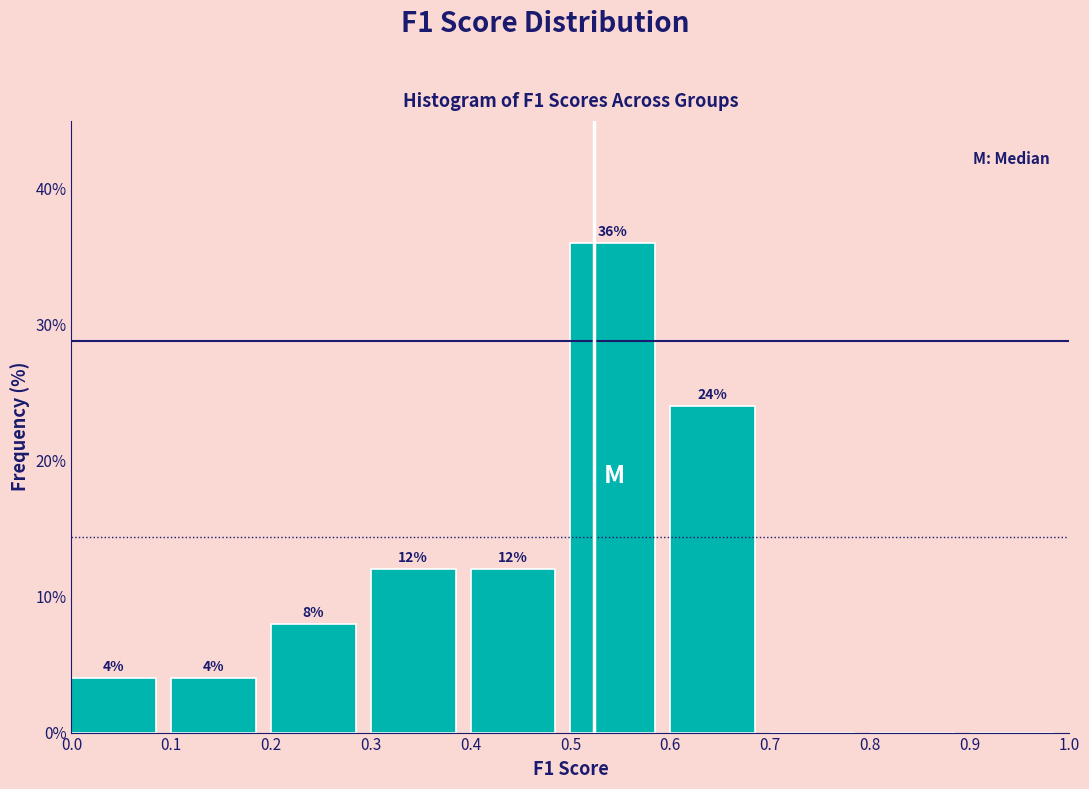

Which range on the x-axis has the tallest bar?

0.5 to 0.6